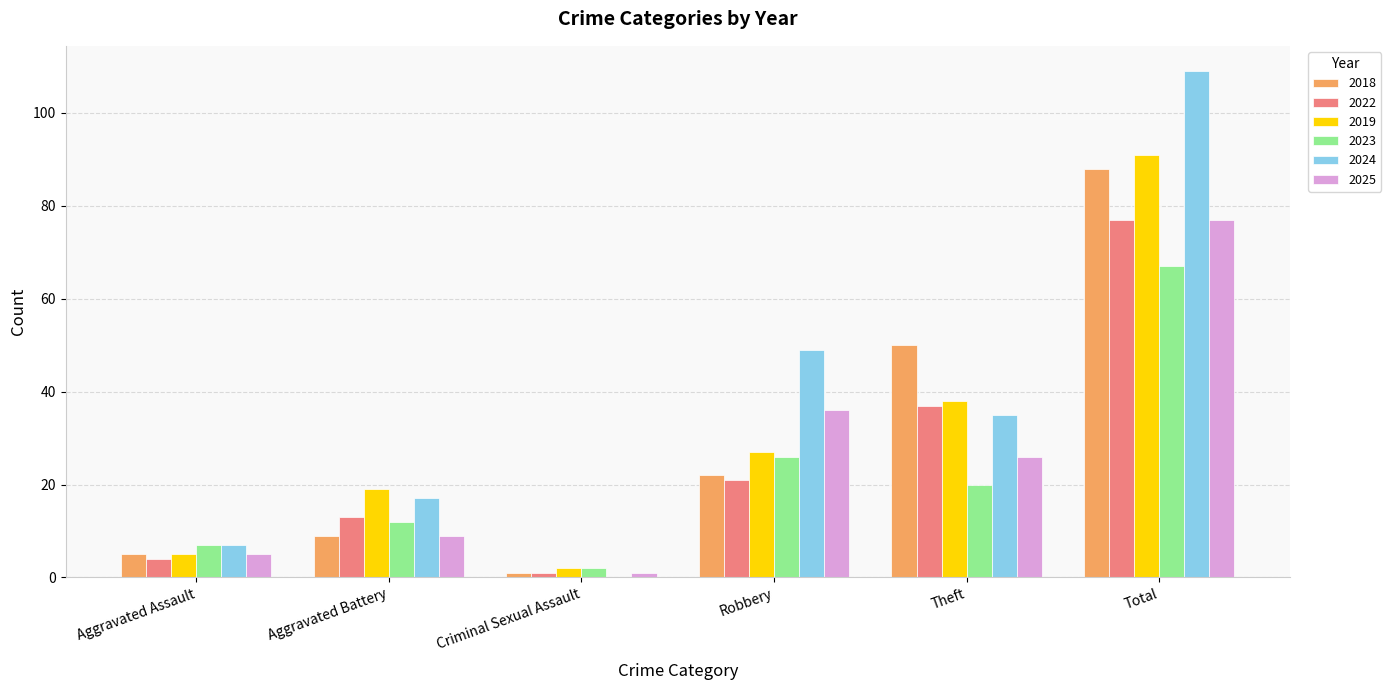

Are the bars horizontal?

No